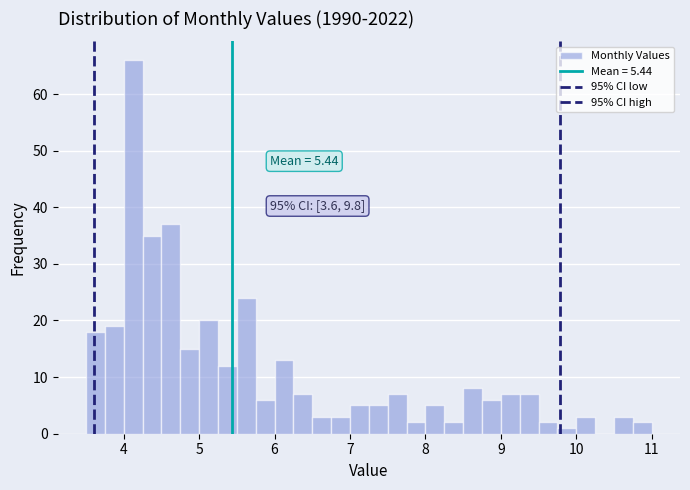

Around what value on the x-axis is the tallest bar? Give the approximate position of its centre, as read against the axis.

4.1